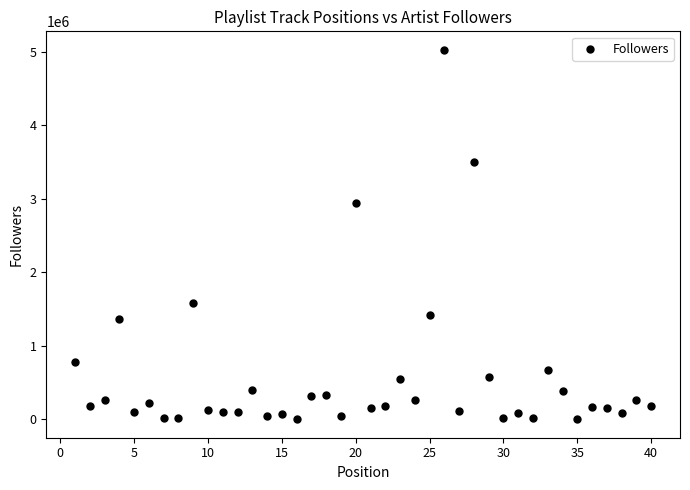

What is the range of Y values (max minus min)?

5024701